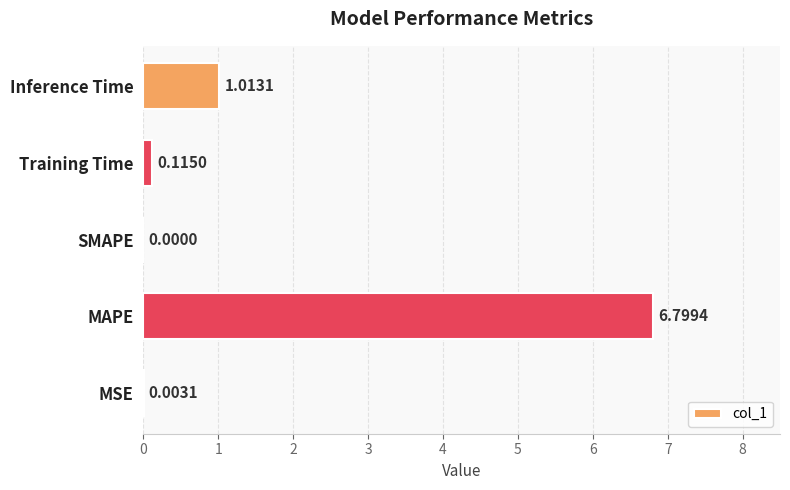

Which label corresponds to the largest value in the chart?

MAPE